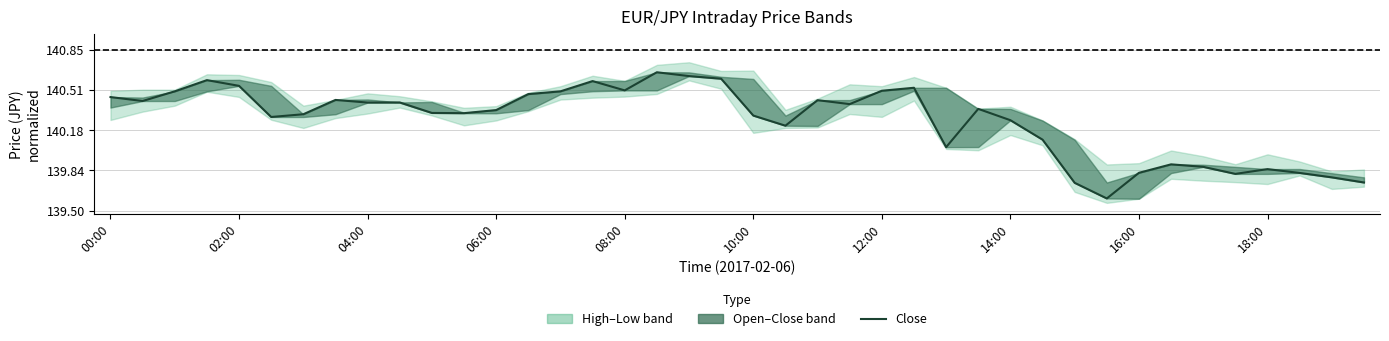

Does the chart display data point markers on the line(s)?

No